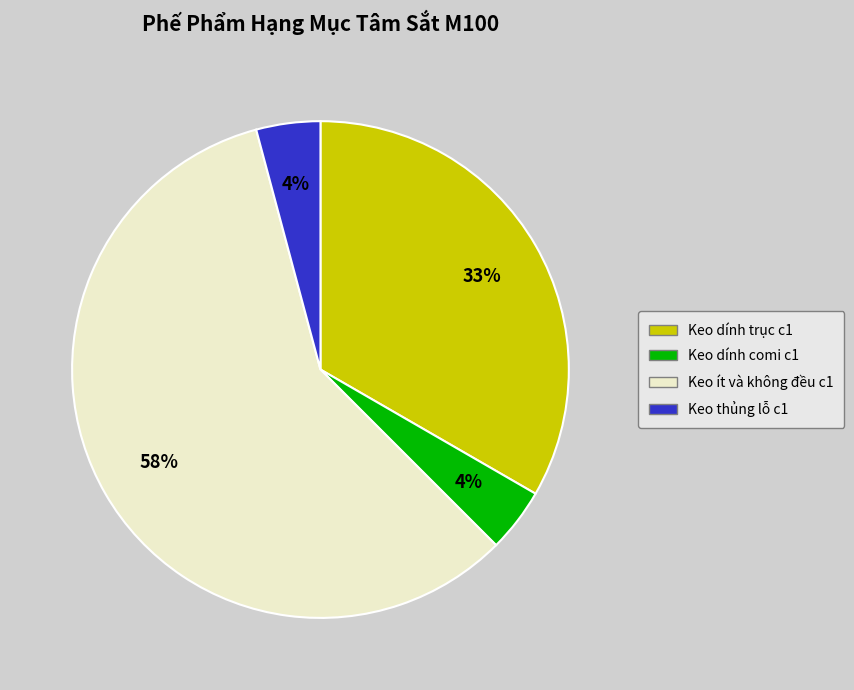

Is there any slice that represents more than half of the pie?

Yes